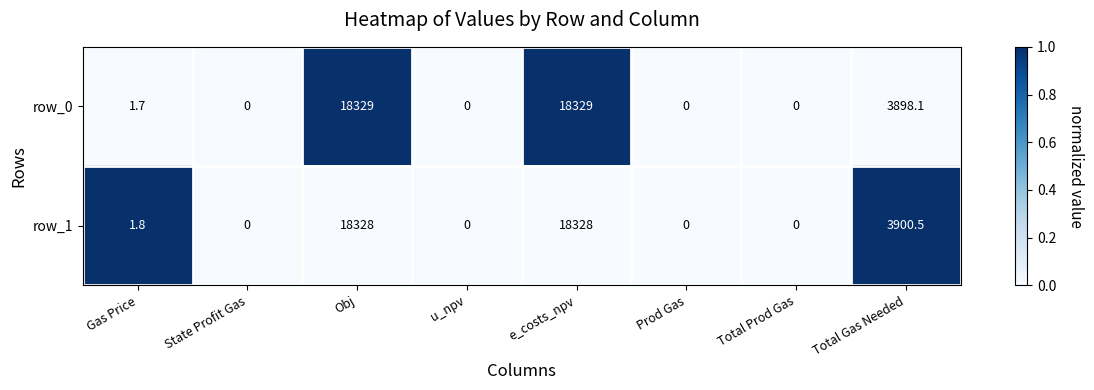

What is the maximum value for row_1?

18328.0